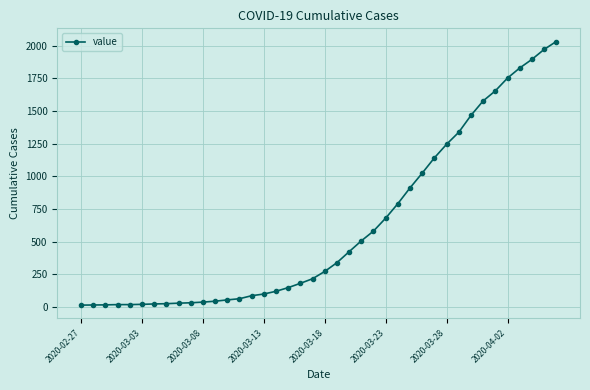

What is the difference between the second highest and minimum values?

1958